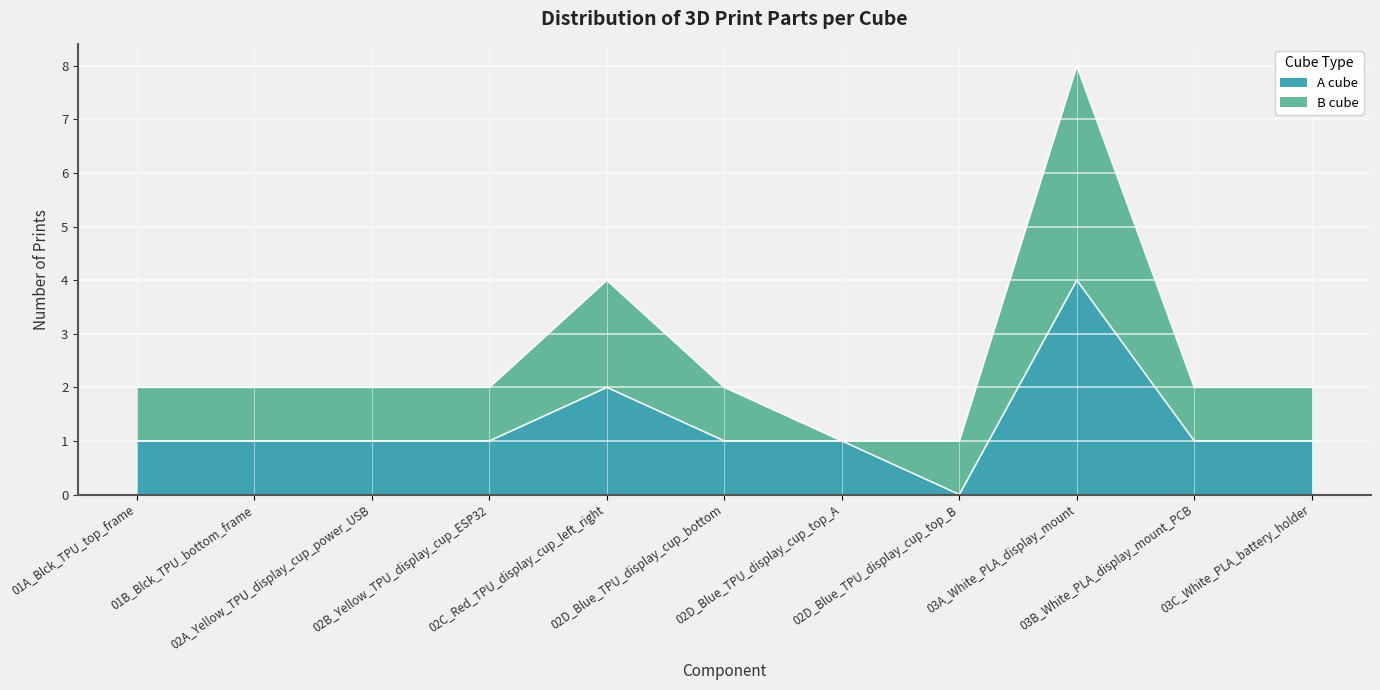

What is the average value?

1